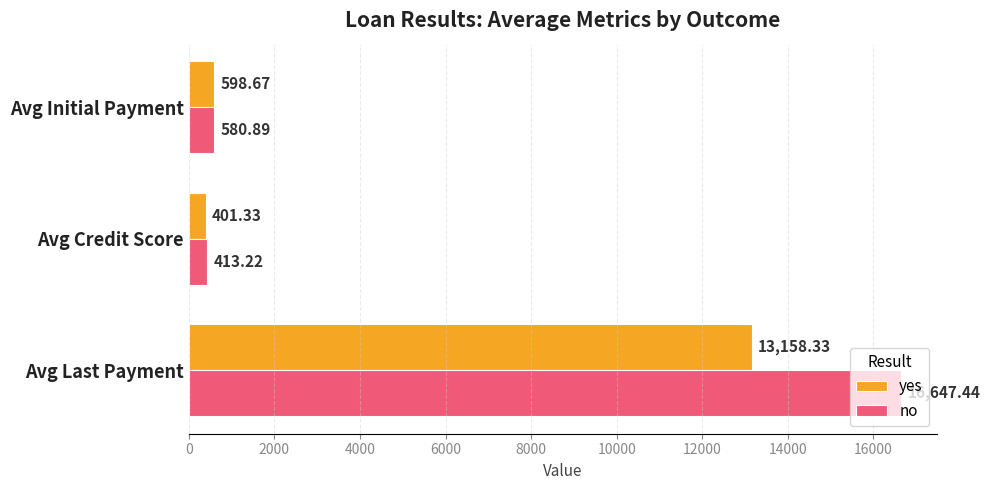

List the labels in order of yes value, largest first.

Avg Last Payment, Avg Initial Payment, Avg Credit Score